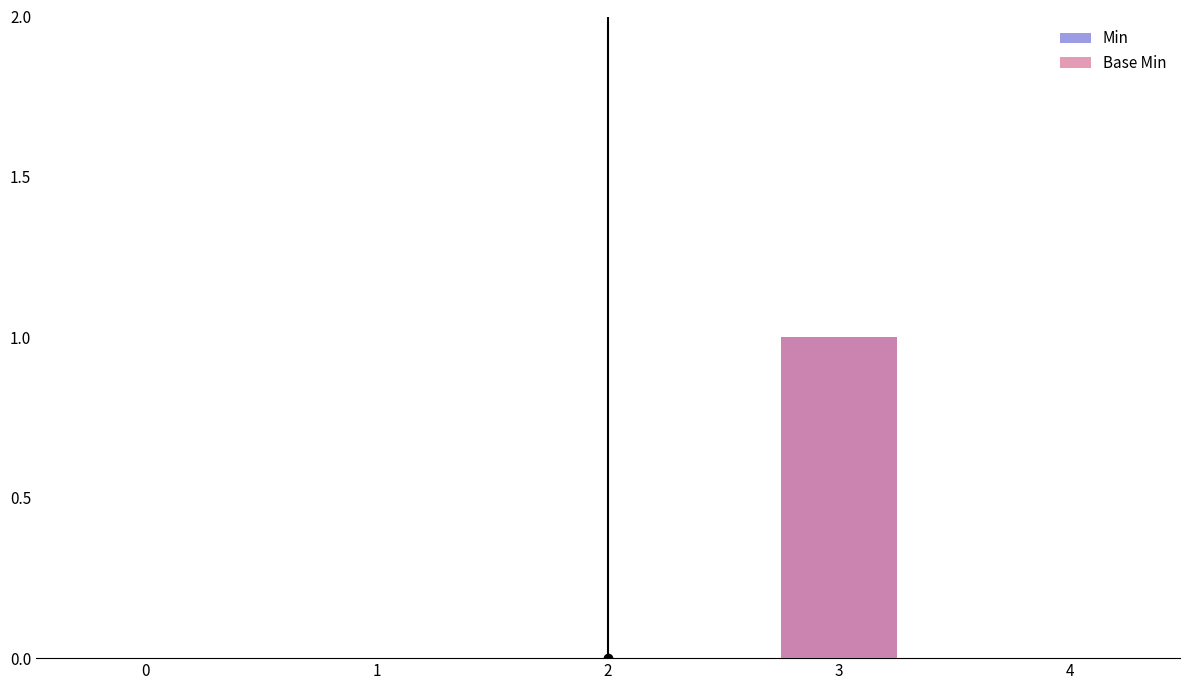

How many data points does each series have?

5